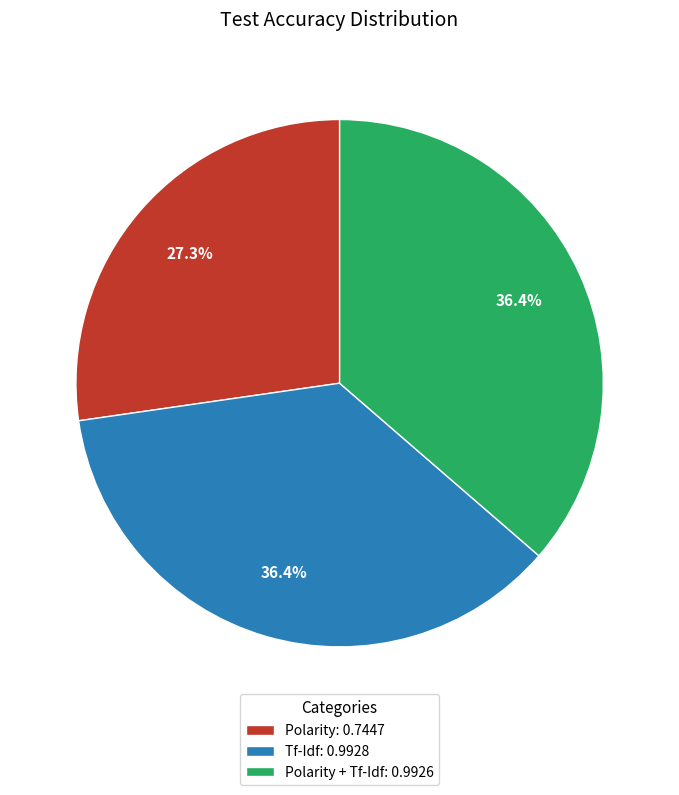

Does any single category account for the majority?

No